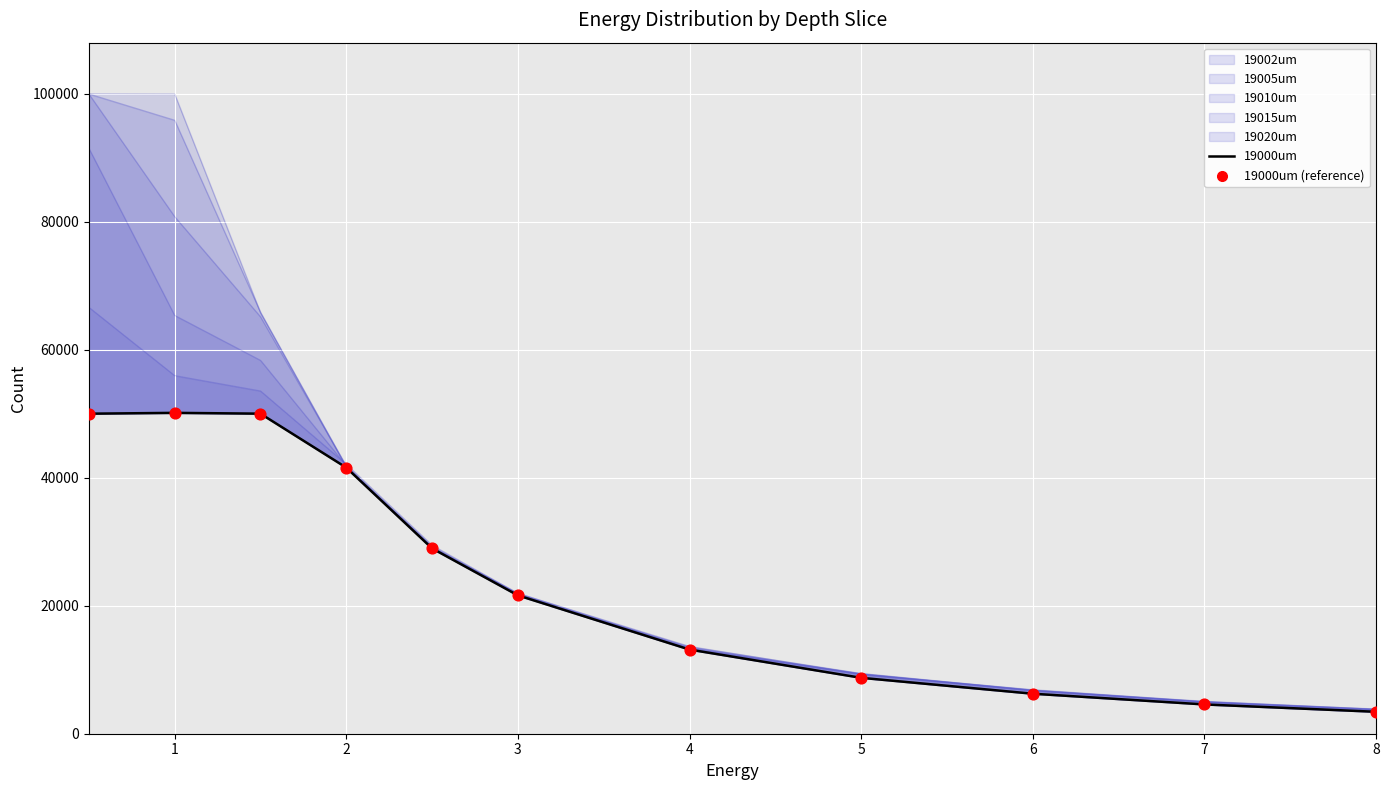

Is the value of 19000um at 2 greater than the value of 19000um (reference) at 2?

No